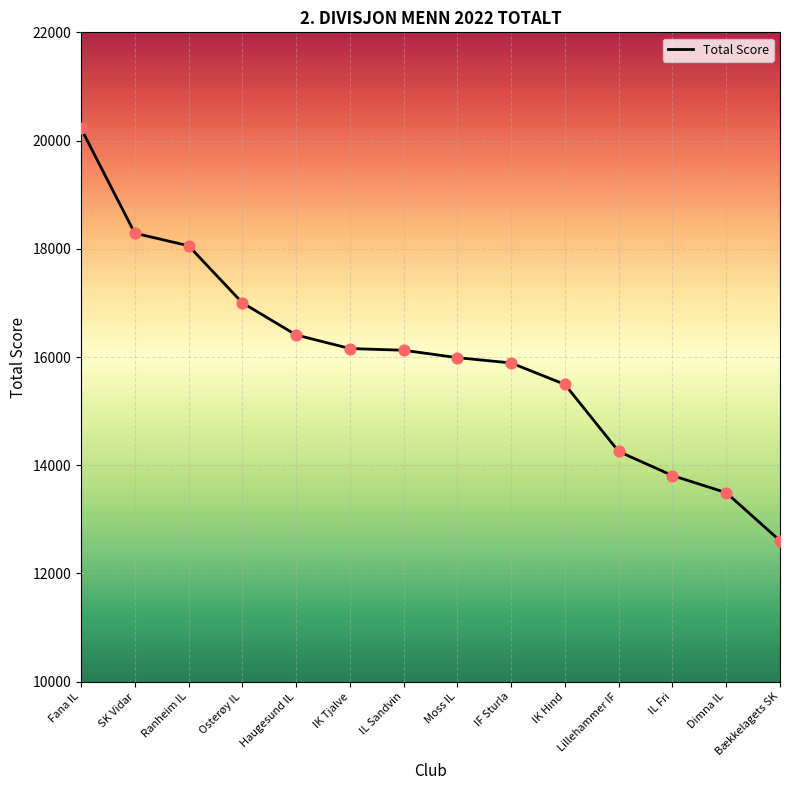

What is the ratio of the value at SK Vidar to the value at IK Tjalve?

1.1